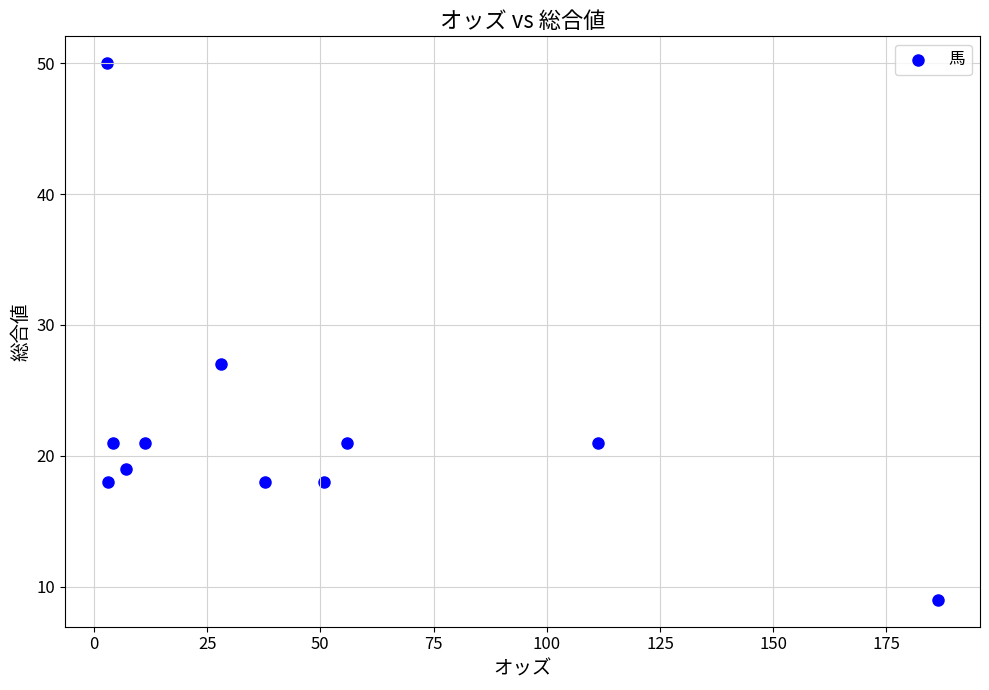

What Y value in the scatter plot is closest to 29?

27